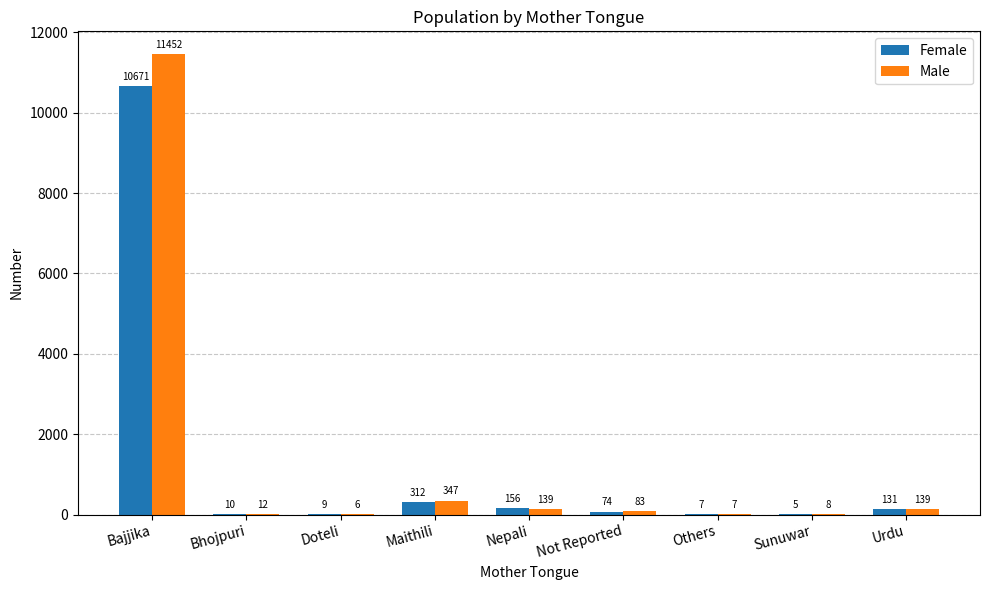

Read the Male value at Sunuwar, to the nearest 10.

10